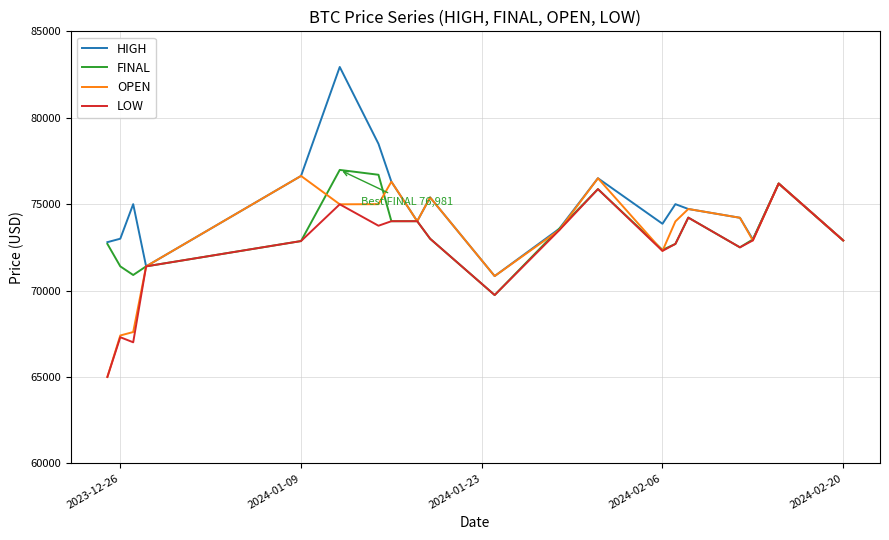

Which series has the largest total across all categories?

HIGH